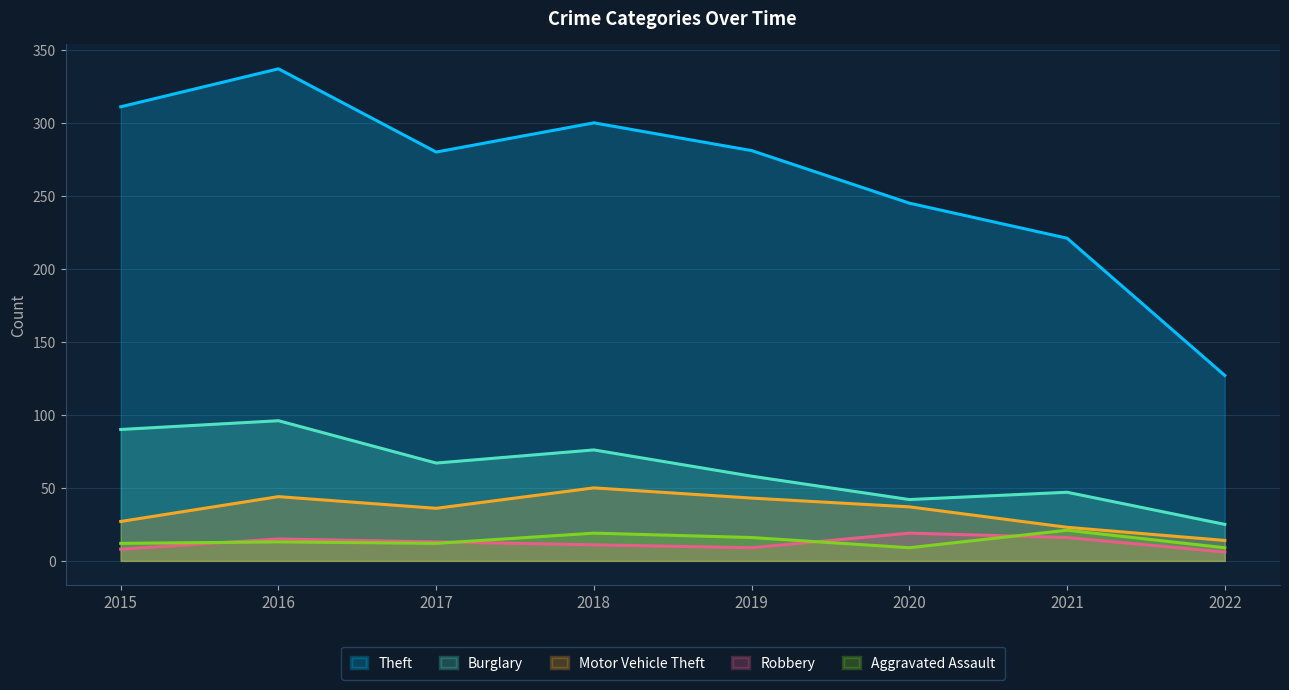

Reading right to left, what are all the values shown in this chart?

Theft: 127	221	245	281	300	280	337	311
Burglary: 25	47	42	58	76	67	96	90
Motor Vehicle Theft: 14	23	37	43	50	36	44	27
Robbery: 6	16	19	9	11	13	15	8
Aggravated Assault: 9	21	9	16	19	12	13	12